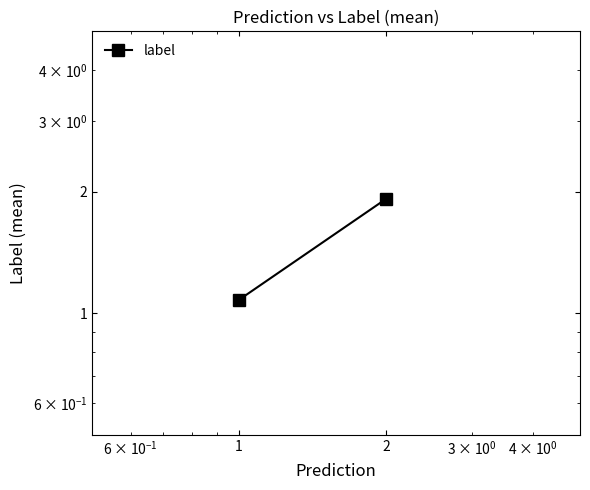

Is it true that the value at 2 is 3.4?

False